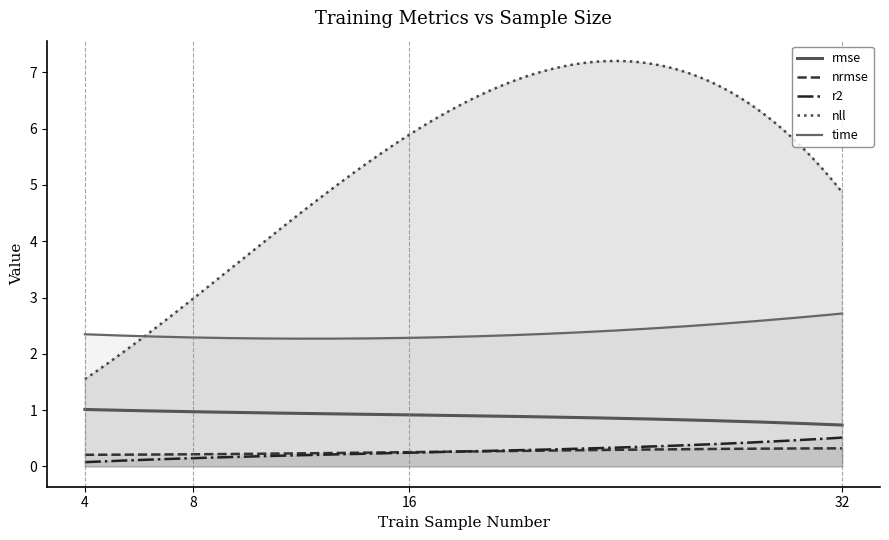

True or false: nrmse and time intersect in this chart.

False